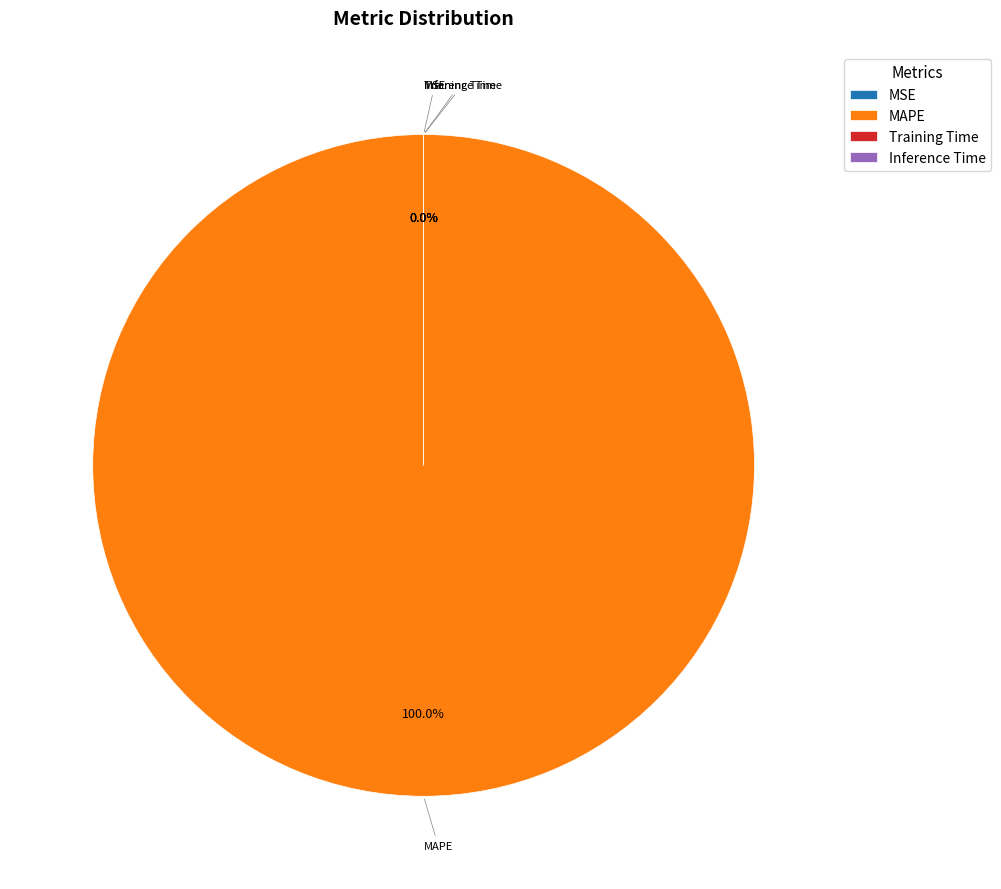

Does Training Time represent more than half of the total?

No